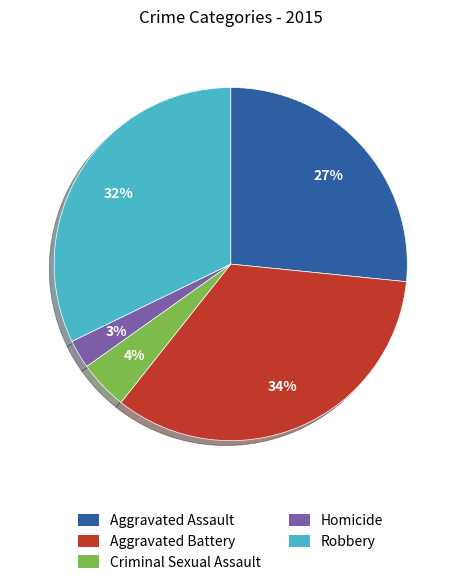

Combined, do Homicide and Criminal Sexual Assault account for over 50%?

No